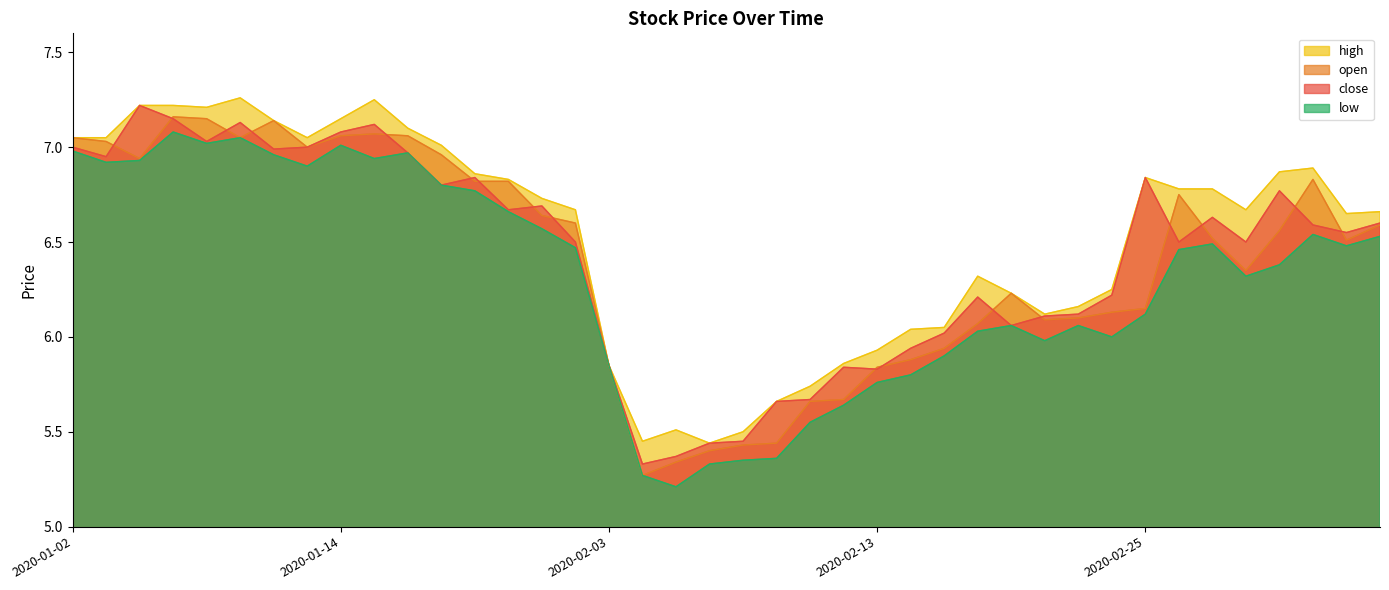

What is the value of the open point at the 37th from the left?

6.6